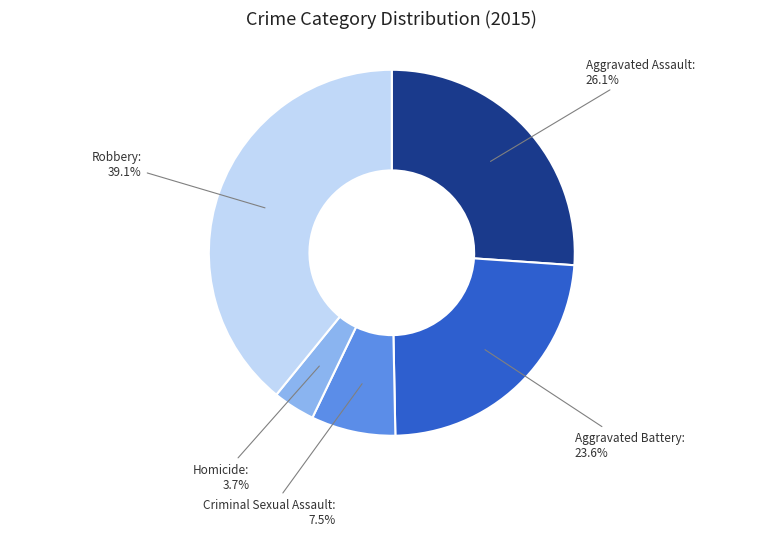

Is there a majority slice in this chart?

No